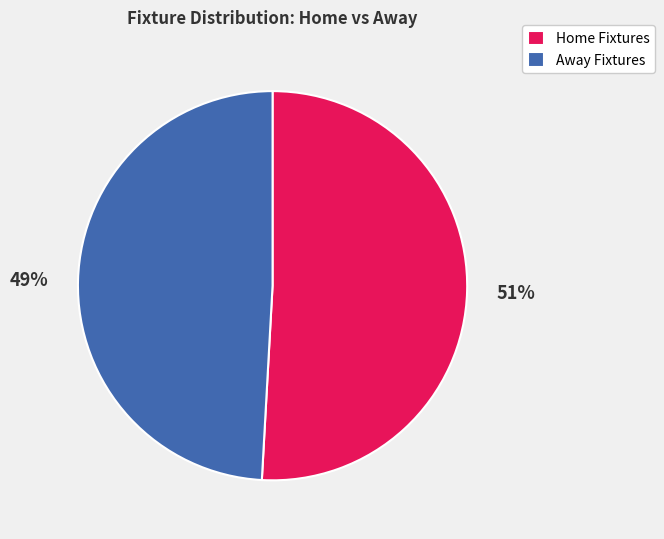

To the nearest percent, what portion does Home Fixtures represent?

51%